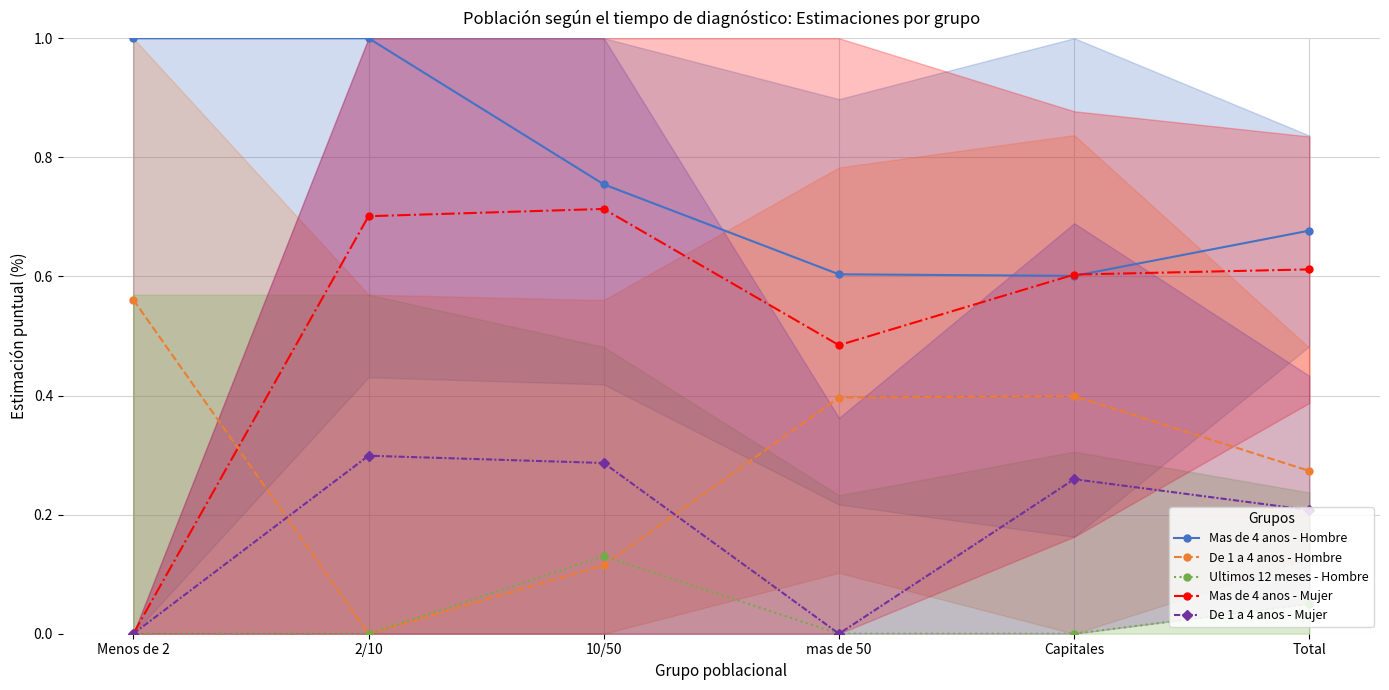

What are all the series names shown in the legend?

Mas de 4 anos - Hombre, De 1 a 4 anos - Hombre, Ultimos 12 meses - Hombre, Mas de 4 anos - Mujer, De 1 a 4 anos - Mujer